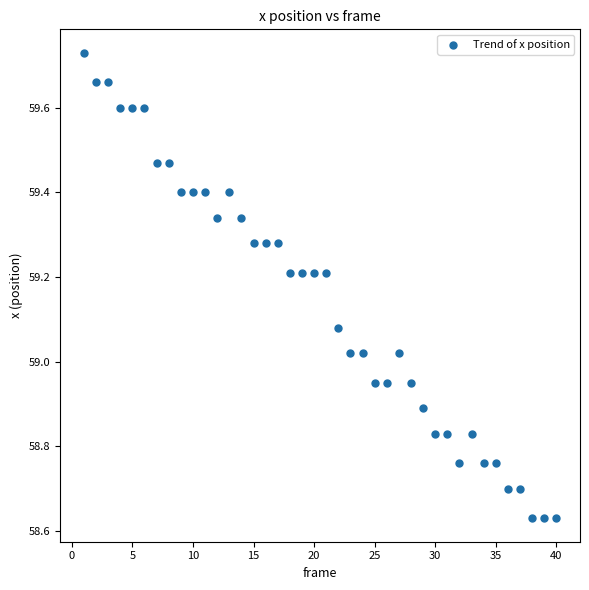

What is the range of X values (max minus min)?

39.0